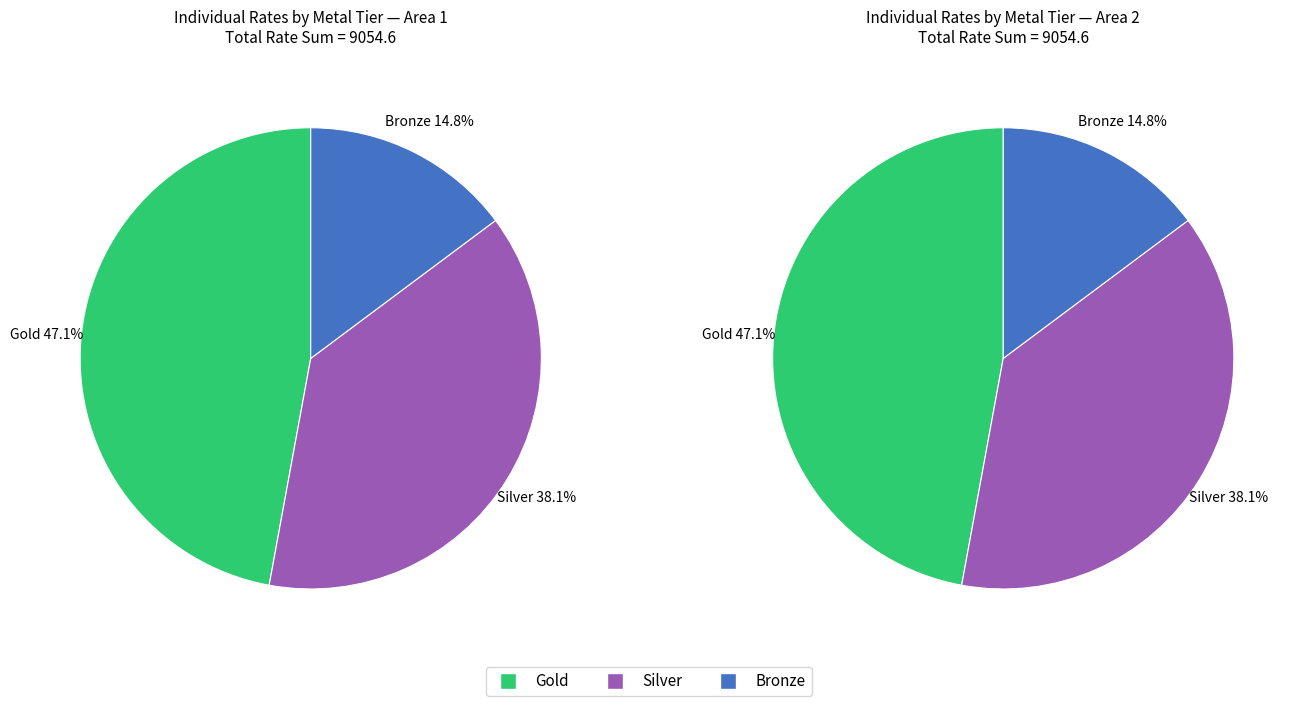

Does 8 account for over 50% of the chart?

No